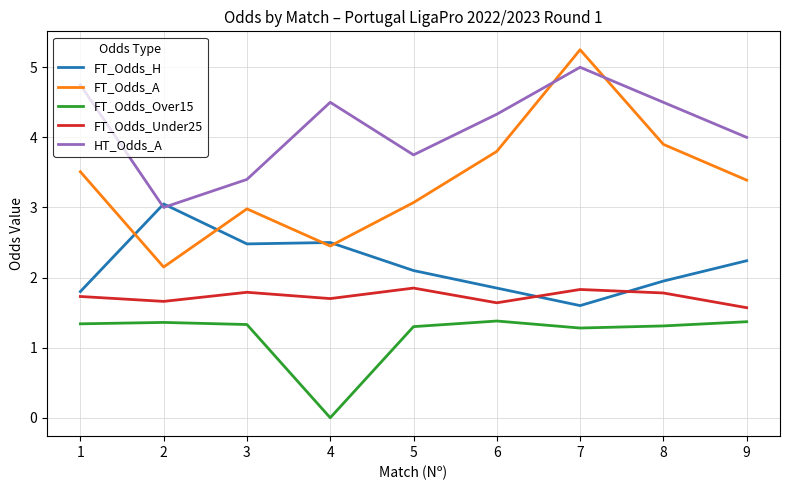

What are all the series names shown in the legend?

FT_Odds_H, FT_Odds_A, FT_Odds_Over15, FT_Odds_Under25, HT_Odds_A